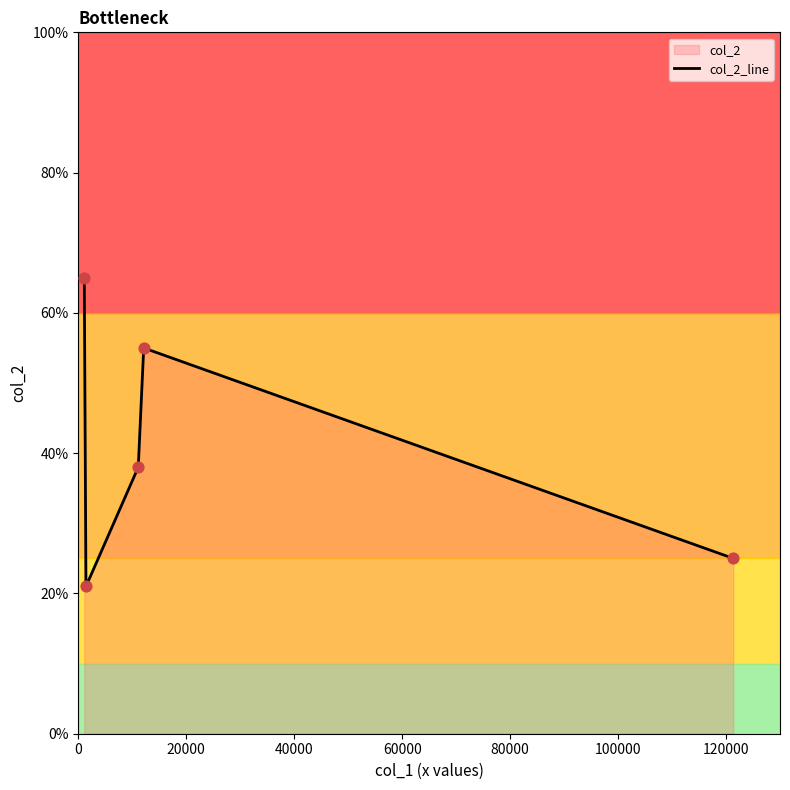

What is the minimum value shown in the chart?

21